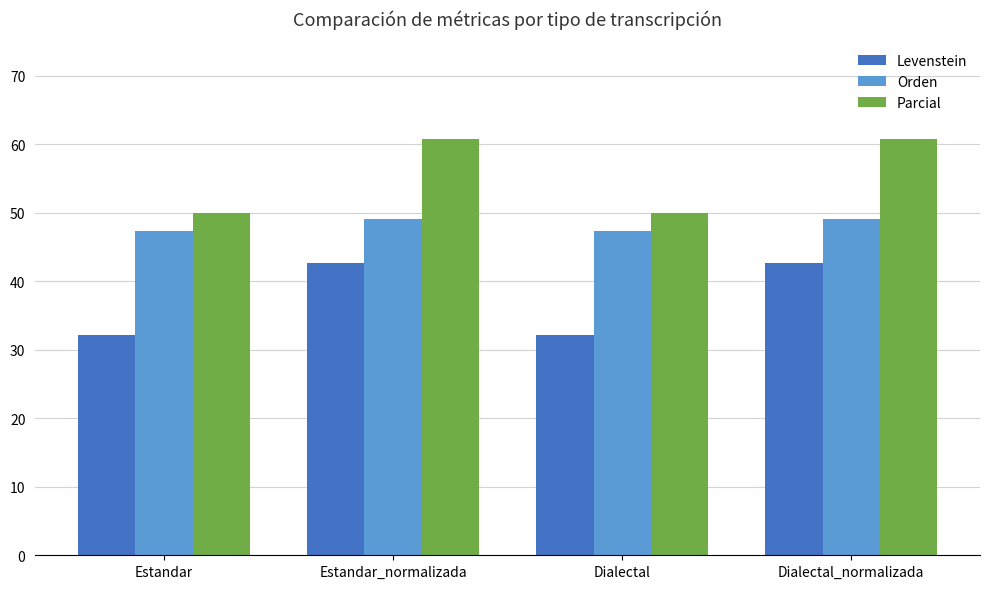

Is the value of Levenstein at Dialectal_normalizada greater than the value of Parcial at Estandar_normalizada?

No